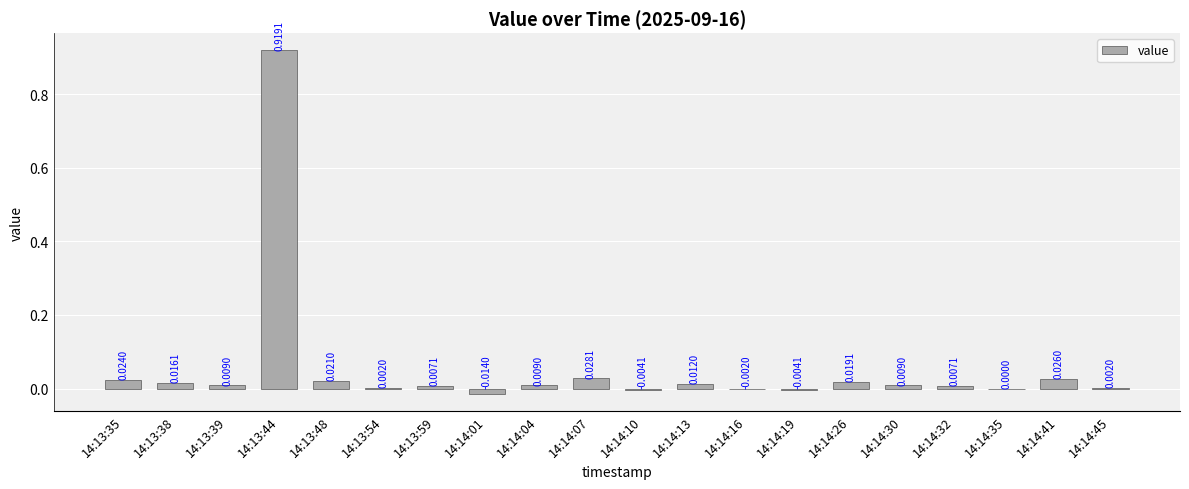

What is the sum of all values?

1.1